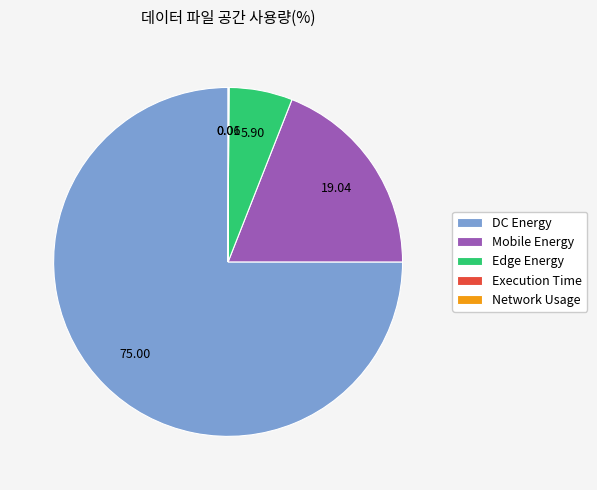

Do Edge Energy and DC Energy together represent more than half of the pie?

Yes